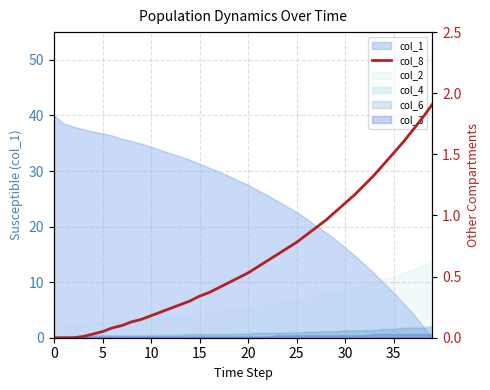

What is the approximate value at 19?

0.5